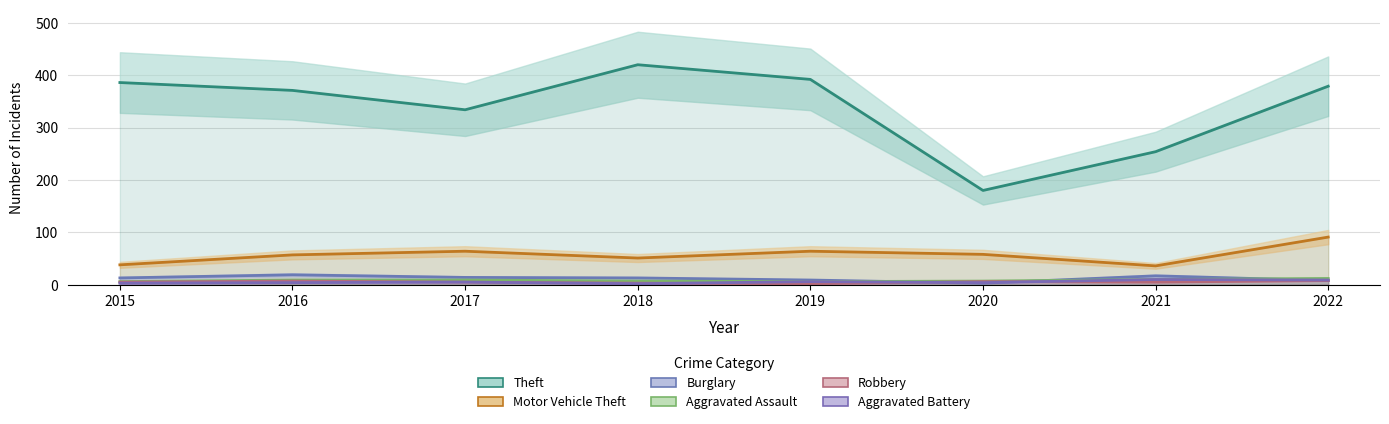

True or false: Motor Vehicle Theft and Burglary intersect in this chart.

False